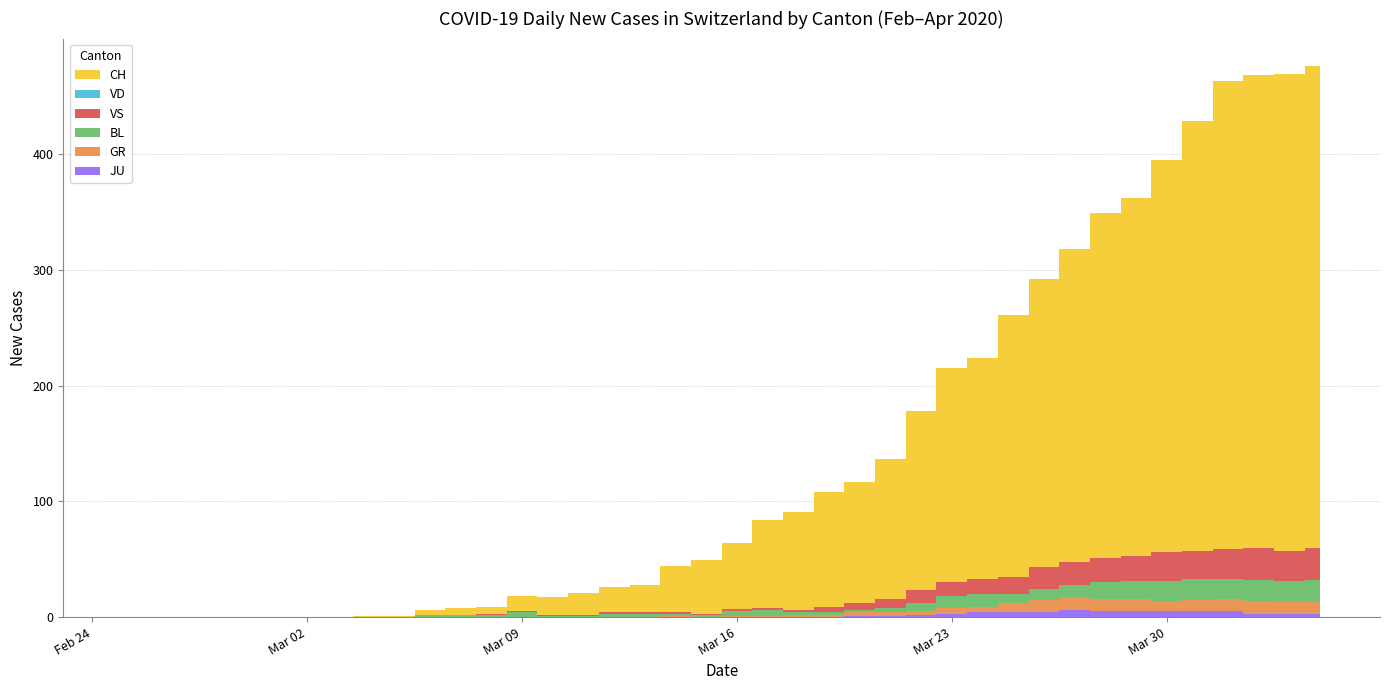

Reading left to right, extract all data points from this chart.

CH: 2020-02-25=0	2020-02-26=0	2020-02-27=0	2020-02-28=0	2020-02-29=0	2020-03-01=0	2020-03-02=0	2020-03-03=0	2020-03-04=1	2020-03-05=1	2020-03-06=4	2020-03-07=6	2020-03-08=6	2020-03-09=13	2020-03-10=15	2020-03-11=19	2020-03-12=22	2020-03-13=24	2020-03-14=40	2020-03-15=46	2020-03-16=57	2020-03-17=76	2020-03-18=85	2020-03-19=99	2020-03-20=105	2020-03-21=121	2020-03-22=155	2020-03-23=185	2020-03-24=191	2020-03-25=226	2020-03-26=249	2020-03-27=270	2020-03-28=298	2020-03-29=309	2020-03-30=339	2020-03-31=372	2020-04-01=404	2020-04-02=408	2020-04-03=412	2020-04-04=416
GR: 2020-02-25=0	2020-02-26=0	2020-02-27=0	2020-02-28=0	2020-02-29=0	2020-03-01=0	2020-03-02=0	2020-03-03=0	2020-03-04=0	2020-03-05=0	2020-03-06=0	2020-03-07=0	2020-03-08=0	2020-03-09=0	2020-03-10=0	2020-03-11=0	2020-03-12=0	2020-03-13=0	2020-03-14=1	2020-03-15=0	2020-03-16=1	2020-03-17=1	2020-03-18=2	2020-03-19=2	2020-03-20=3	2020-03-21=3	2020-03-22=3	2020-03-23=5	2020-03-24=5	2020-03-25=8	2020-03-26=11	2020-03-27=11	2020-03-28=11	2020-03-29=11	2020-03-30=9	2020-03-31=10	2020-04-01=11	2020-04-02=11	2020-04-03=10	2020-04-04=10
JU: 2020-02-25=0	2020-02-26=0	2020-02-27=0	2020-02-28=0	2020-02-29=0	2020-03-01=0	2020-03-02=0	2020-03-03=0	2020-03-04=0	2020-03-05=0	2020-03-06=0	2020-03-07=0	2020-03-08=0	2020-03-09=0	2020-03-10=0	2020-03-11=0	2020-03-12=0	2020-03-13=0	2020-03-14=0	2020-03-15=0	2020-03-16=0	2020-03-17=0	2020-03-18=0	2020-03-19=0	2020-03-20=1	2020-03-21=1	2020-03-22=2	2020-03-23=3	2020-03-24=4	2020-03-25=4	2020-03-26=4	2020-03-27=6	2020-03-28=5	2020-03-29=5	2020-03-30=5	2020-03-31=5	2020-04-01=5	2020-04-02=3	2020-04-03=3	2020-04-04=3
VS: 2020-02-25=0	2020-02-26=0	2020-02-27=0	2020-02-28=0	2020-02-29=0	2020-03-01=0	2020-03-02=0	2020-03-03=0	2020-03-04=0	2020-03-05=0	2020-03-06=0	2020-03-07=0	2020-03-08=1	2020-03-09=1	2020-03-10=1	2020-03-11=1	2020-03-12=1	2020-03-13=1	2020-03-14=1	2020-03-15=1	2020-03-16=2	2020-03-17=2	2020-03-18=2	2020-03-19=5	2020-03-20=6	2020-03-21=8	2020-03-22=11	2020-03-23=12	2020-03-24=13	2020-03-25=15	2020-03-26=19	2020-03-27=20	2020-03-28=21	2020-03-29=22	2020-03-30=25	2020-03-31=24	2020-04-01=26	2020-04-02=28	2020-04-03=26	2020-04-04=28
BL: 2020-02-25=0	2020-02-26=0	2020-02-27=0	2020-02-28=0	2020-02-29=0	2020-03-01=0	2020-03-02=0	2020-03-03=0	2020-03-04=0	2020-03-05=0	2020-03-06=2	2020-03-07=2	2020-03-08=2	2020-03-09=4	2020-03-10=1	2020-03-11=1	2020-03-12=3	2020-03-13=3	2020-03-14=2	2020-03-15=2	2020-03-16=4	2020-03-17=5	2020-03-18=2	2020-03-19=2	2020-03-20=2	2020-03-21=4	2020-03-22=7	2020-03-23=10	2020-03-24=11	2020-03-25=8	2020-03-26=9	2020-03-27=11	2020-03-28=14	2020-03-29=15	2020-03-30=17	2020-03-31=18	2020-04-01=17	2020-04-02=18	2020-04-03=18	2020-04-04=19
VD: 2020-02-25=0	2020-02-26=0	2020-02-27=0	2020-02-28=0	2020-02-29=0	2020-03-01=0	2020-03-02=0	2020-03-03=0	2020-03-04=0	2020-03-05=0	2020-03-06=0	2020-03-07=0	2020-03-08=0	2020-03-09=0	2020-03-10=0	2020-03-11=0	2020-03-12=0	2020-03-13=0	2020-03-14=0	2020-03-15=0	2020-03-16=0	2020-03-17=0	2020-03-18=0	2020-03-19=0	2020-03-20=0	2020-03-21=0	2020-03-22=0	2020-03-23=0	2020-03-24=0	2020-03-25=0	2020-03-26=0	2020-03-27=0	2020-03-28=0	2020-03-29=0	2020-03-30=0	2020-03-31=0	2020-04-01=0	2020-04-02=0	2020-04-03=0	2020-04-04=0